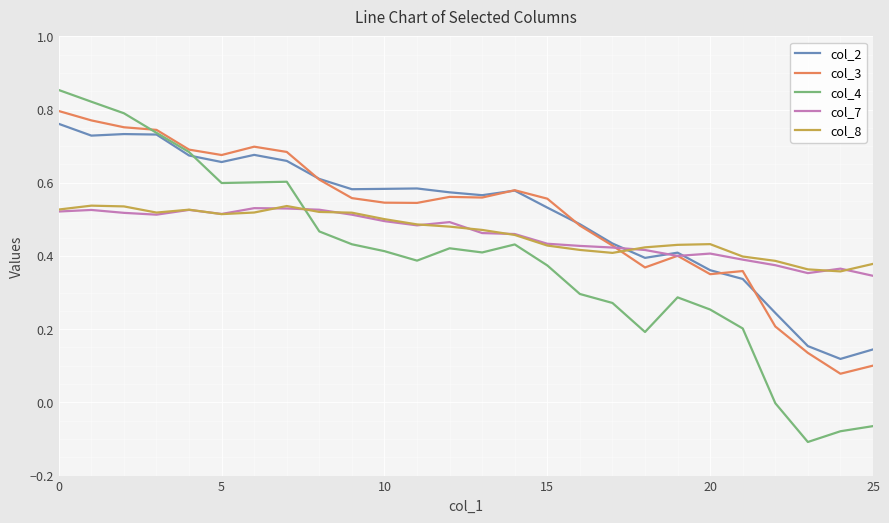

How many times do col_8 and col_3 cross each other?

1